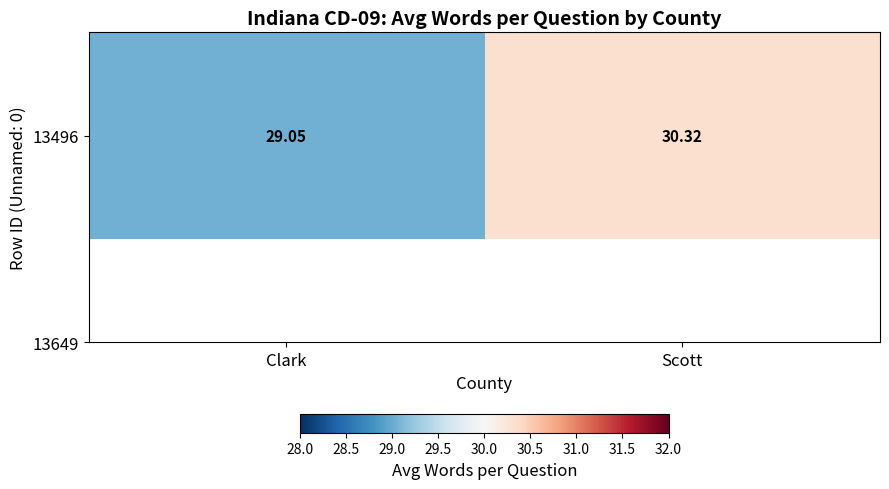

Reading left to right, list all the values displayed in this chart.

29.0	30.3